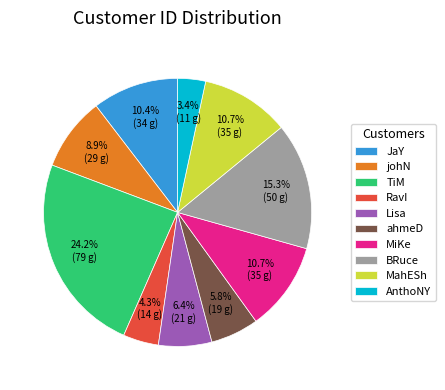

What is the smallest slice in the pie chart?

AnthoNY